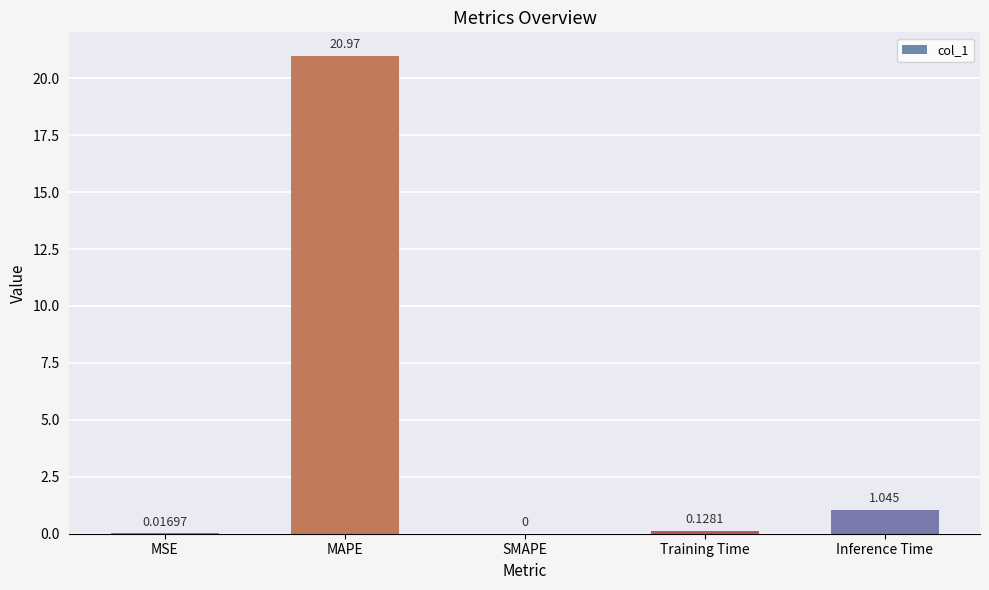

What is the average value?

4.4